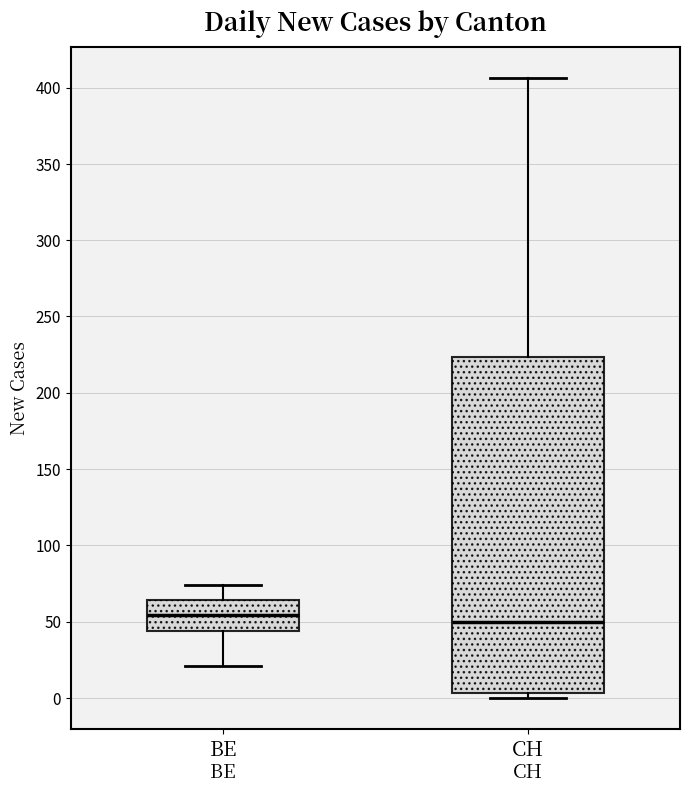

Where does the median line of the box for CH sit on the y-axis? The values are not printed on the chart, so give them approximately, as read against the axis.

50